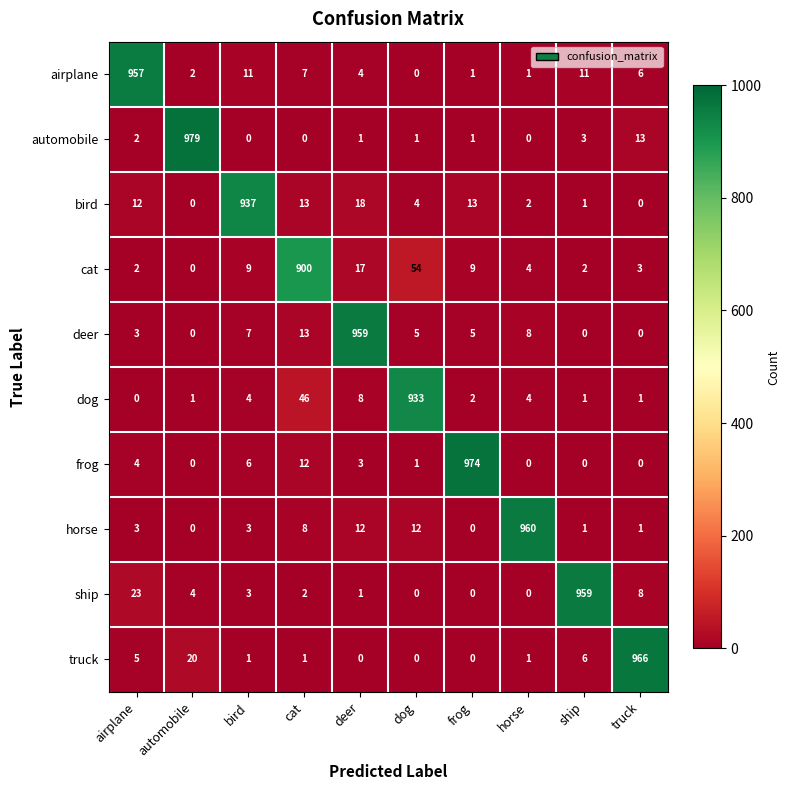

At how many categories does at least one series exceed 733?

10